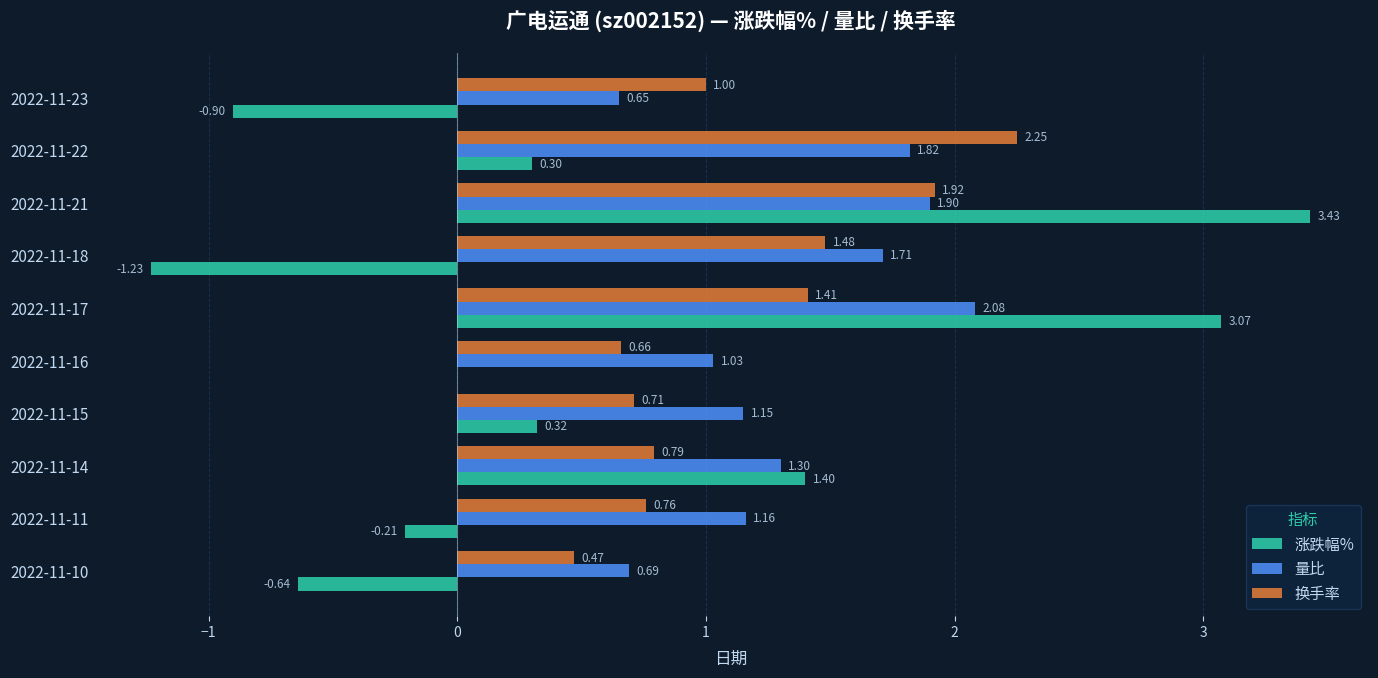

What is the sum of all 涨跌幅% values?

5.5